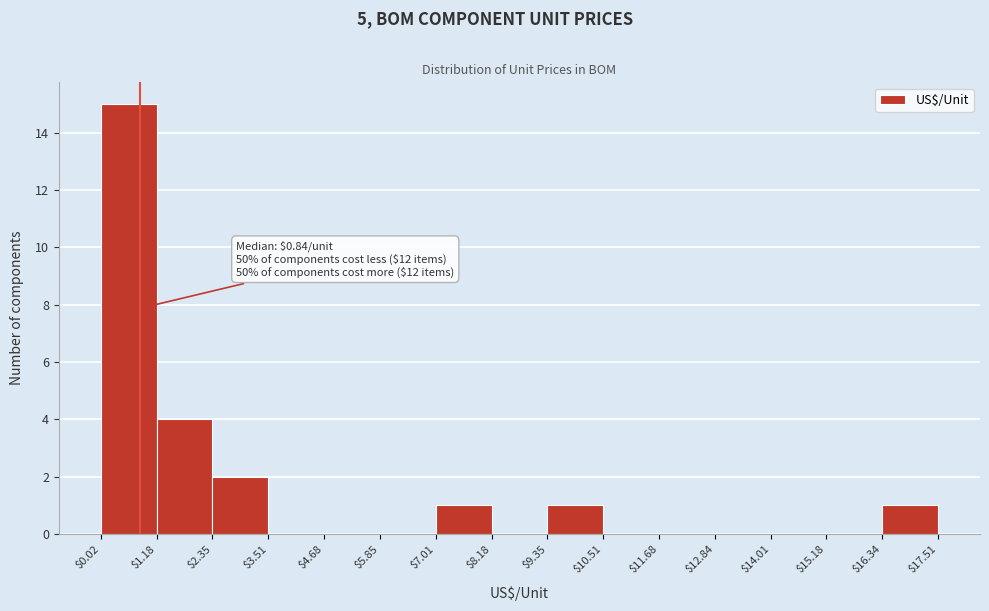

Over which range of the x-axis is the bar tallest?

$0.02 to $1.18